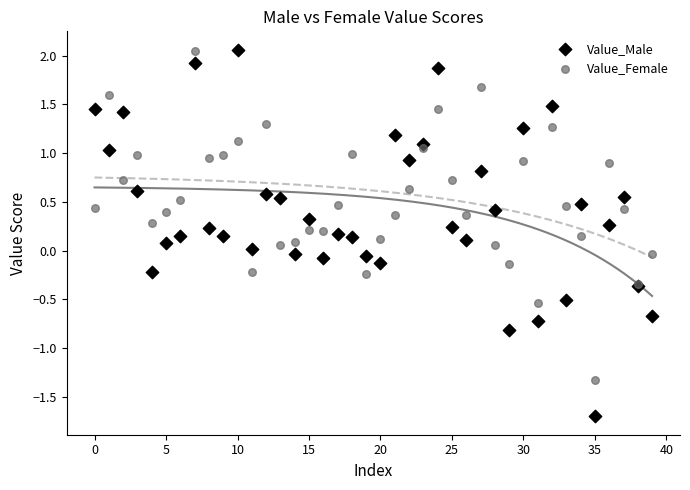

What are all the series names shown in the legend?

Value_Male, Value_Female